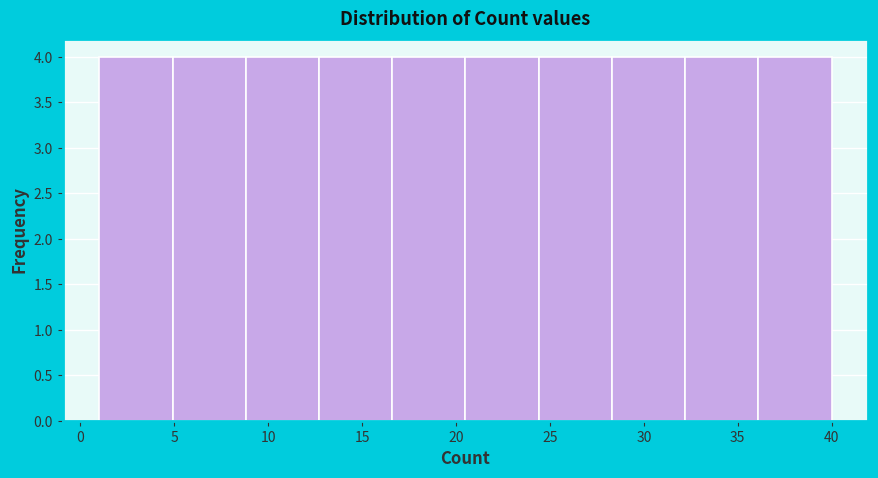

Reading left to right, transcribe this chart: for each bar, give the range it covers on the x-axis and its height. Neither the bar edges nor the heights are printed on the chart, so give them approximately, as read against the axes.

1.0 to 4.9: 4
4.9 to 8.8: 4
8.8 to 12.7: 4
12.7 to 16.6: 4
16.6 to 20.5: 4
20.5 to 24.4: 4
24.4 to 28.3: 4
28.3 to 32.2: 4
32.2 to 36.1: 4
36.1 to 40.0: 4